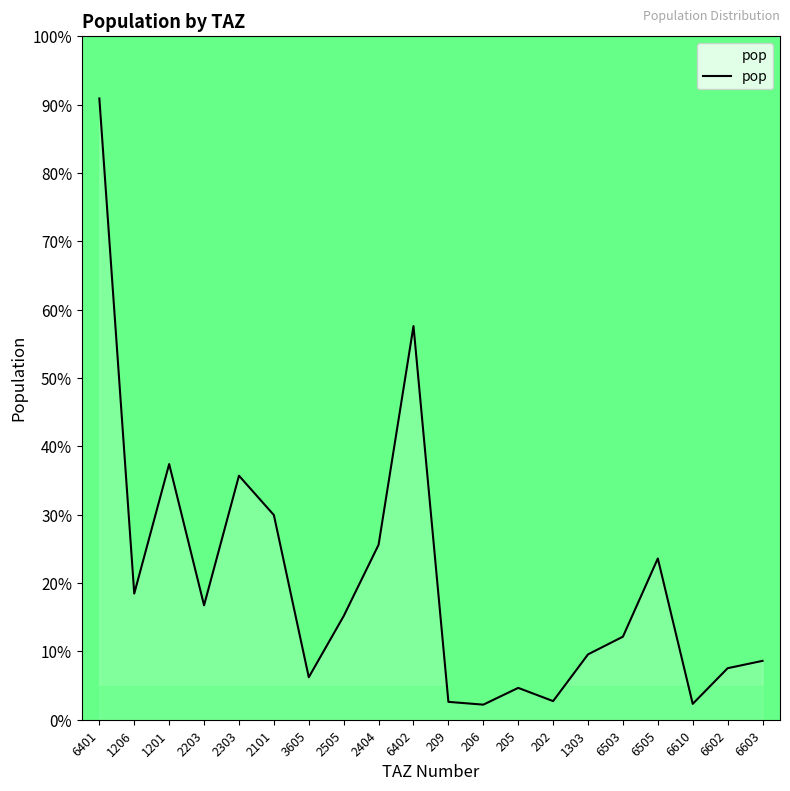

Between 1303 and 6402, which is larger?

6402